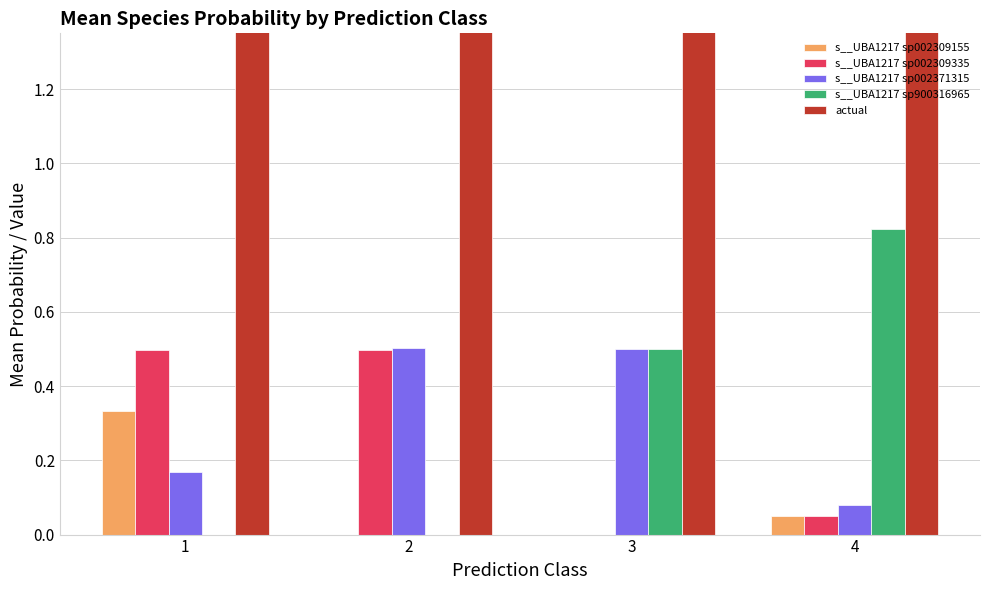

What is the highest value of the s__UBA1217 sp002309155 series?

0.3